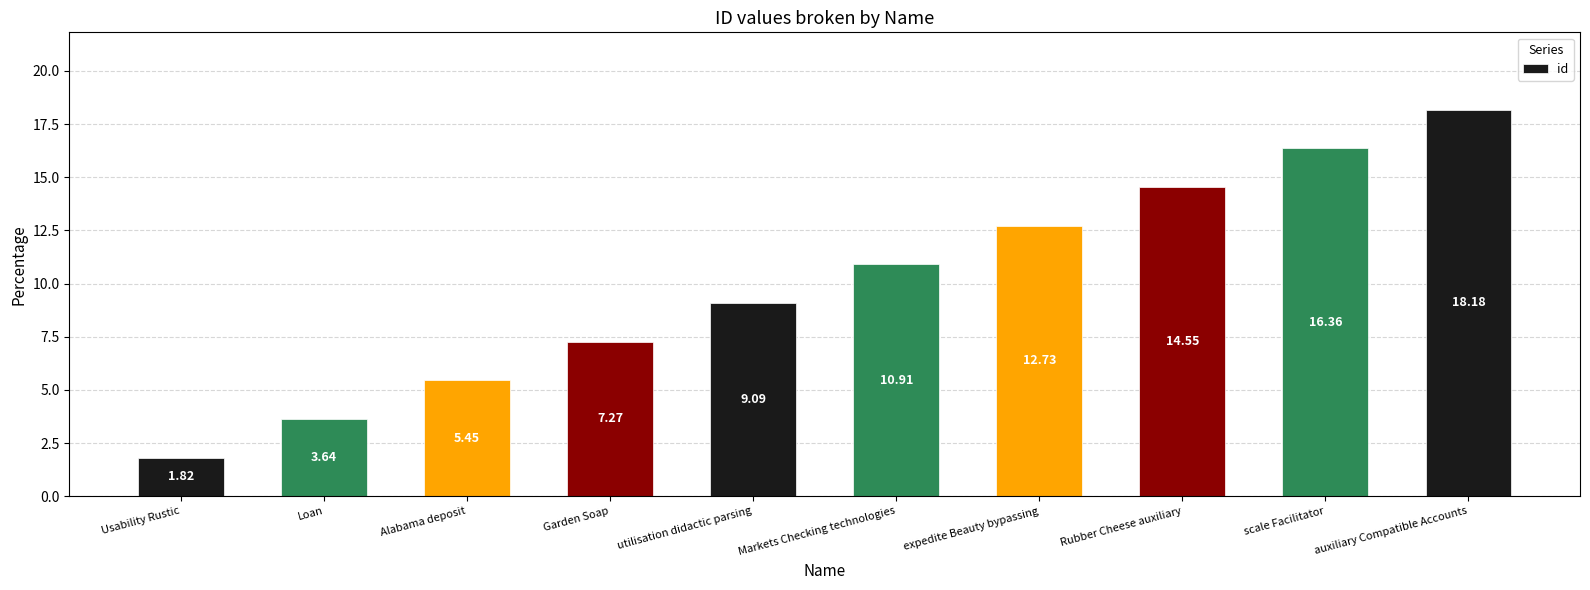

List the labels in order of value, smallest first.

Usability Rustic, Loan, Alabama deposit, Garden Soap, utilisation didactic parsing, Markets Checking technologies, expedite Beauty bypassing, Rubber Cheese auxiliary, scale Facilitator, auxiliary Compatible Accounts